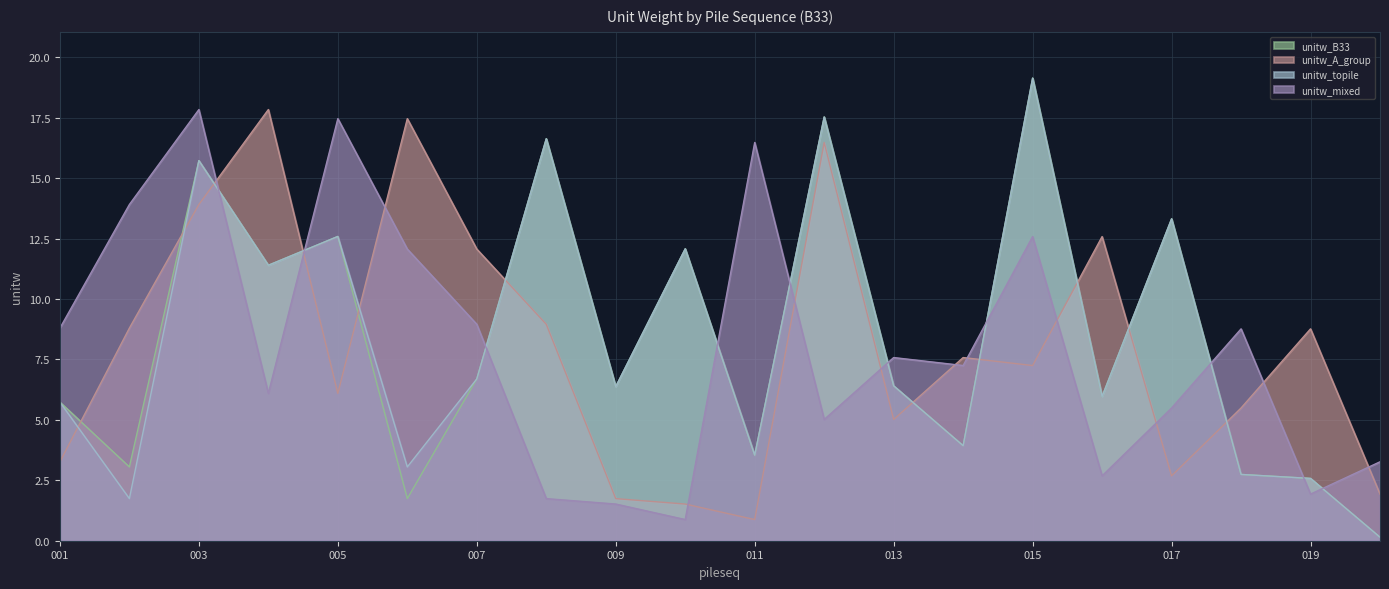

True or false: unitw_mixed and unitw_A_group cross at least once.

True